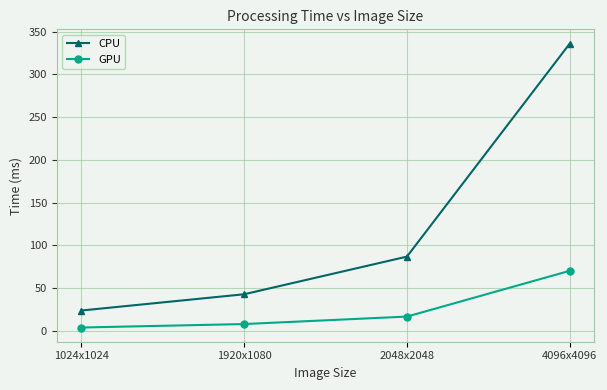

How many distinct data groups are displayed?

2